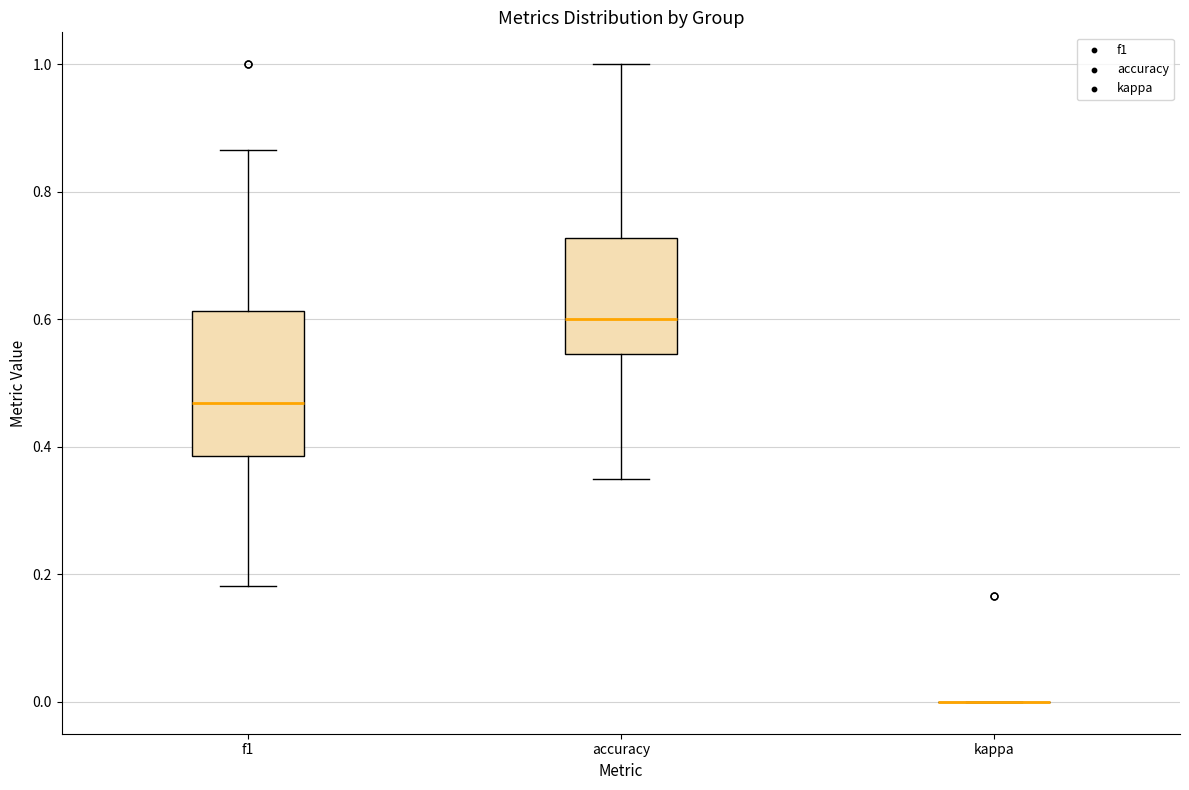

Which box is the tallest, from its lower edge to its upper edge?

f1